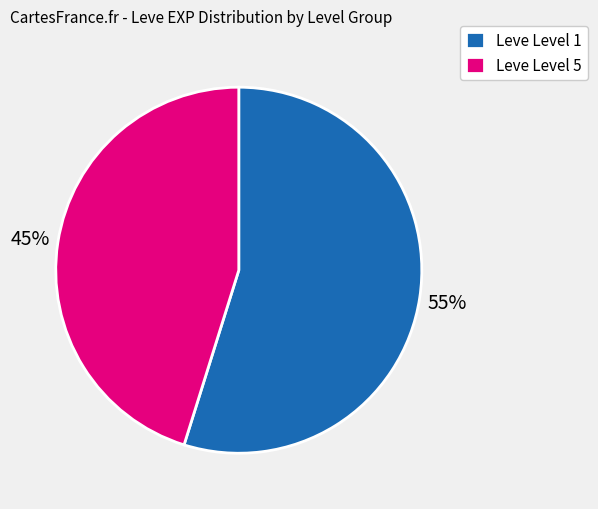

Is it true that Leve Level 1 is 62% of the pie?

False